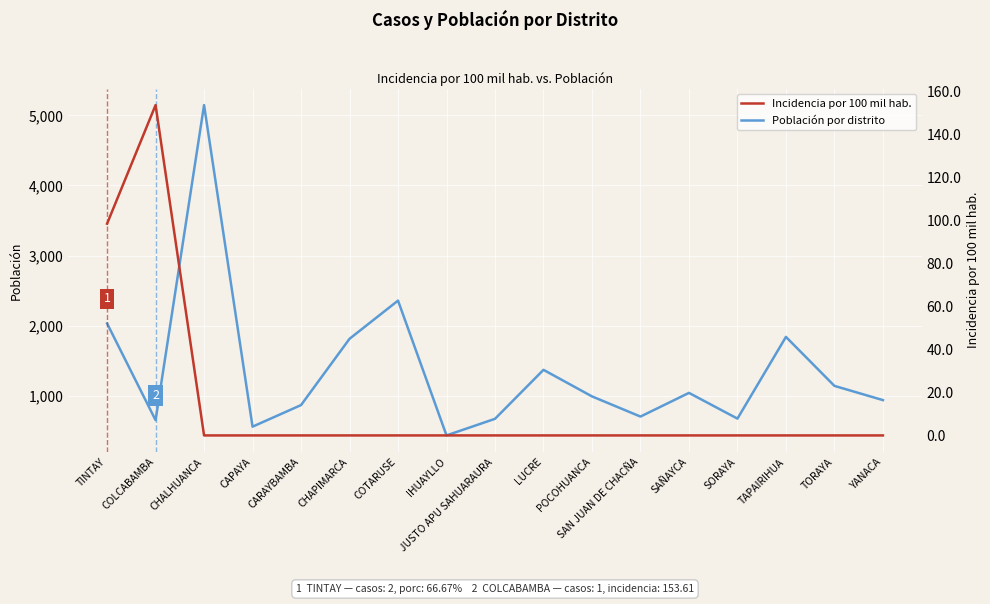

What is the highest value of the Población por distrito series?

5147